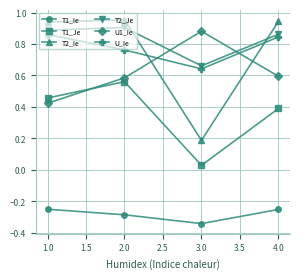

What position from the right is 4.0?

1